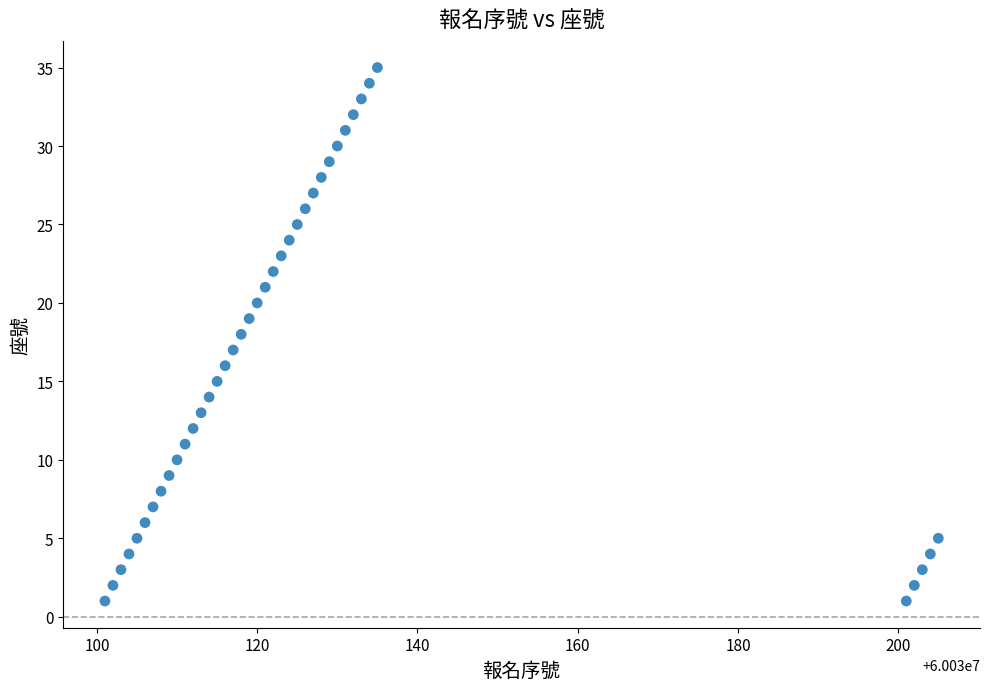

What is the range of Y values (max minus min)?

34